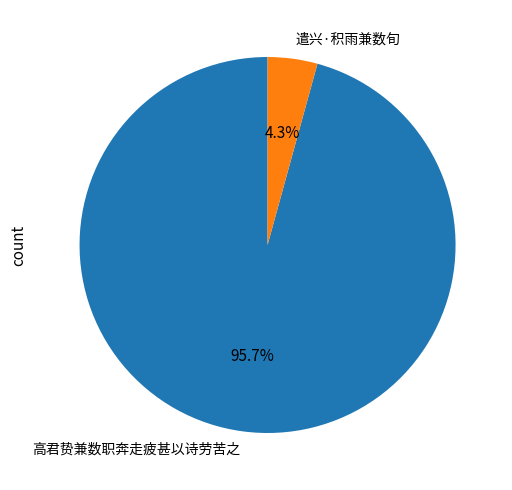

What percentage is the 高君贽兼数职奔走疲甚以诗劳苦之 slice, to the nearest percent?

96%